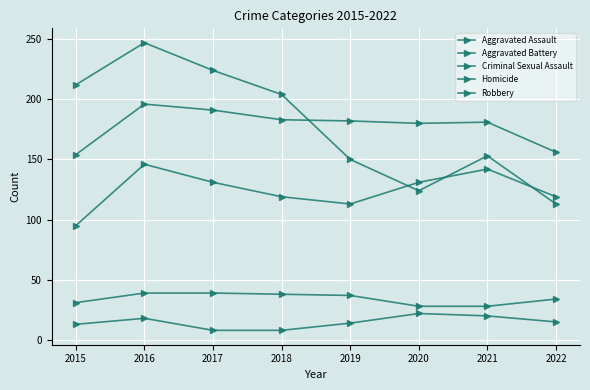

What is the average value of the Robbery series?

178